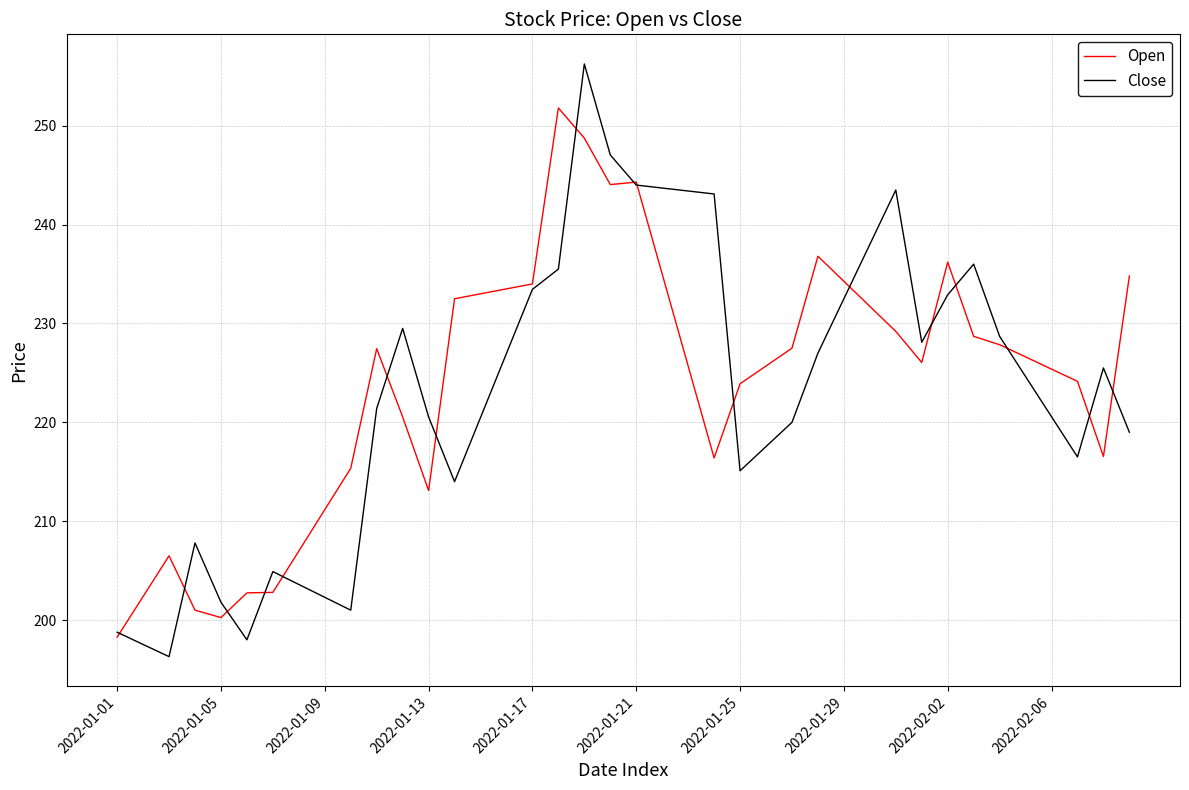

Which series has the largest range (max minus min)?

Close